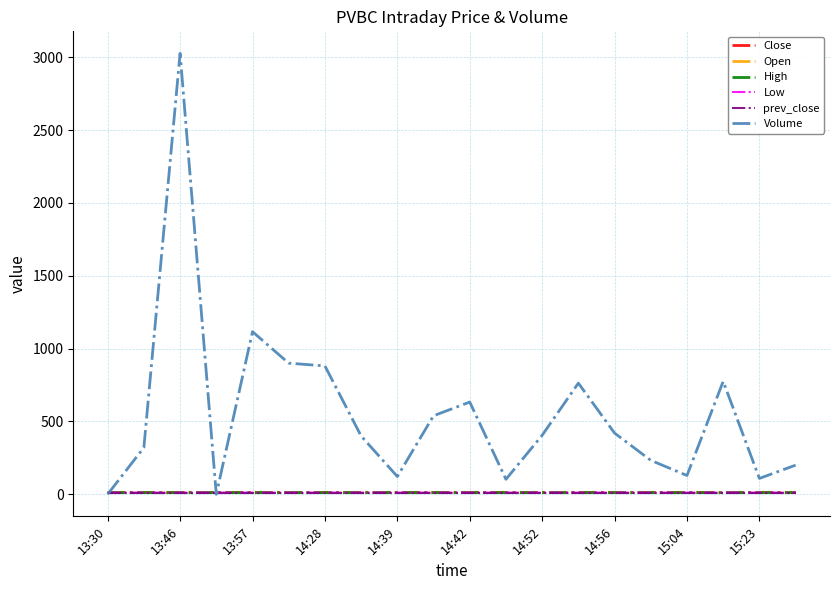

Which series has the largest range (max minus min)?

Volume